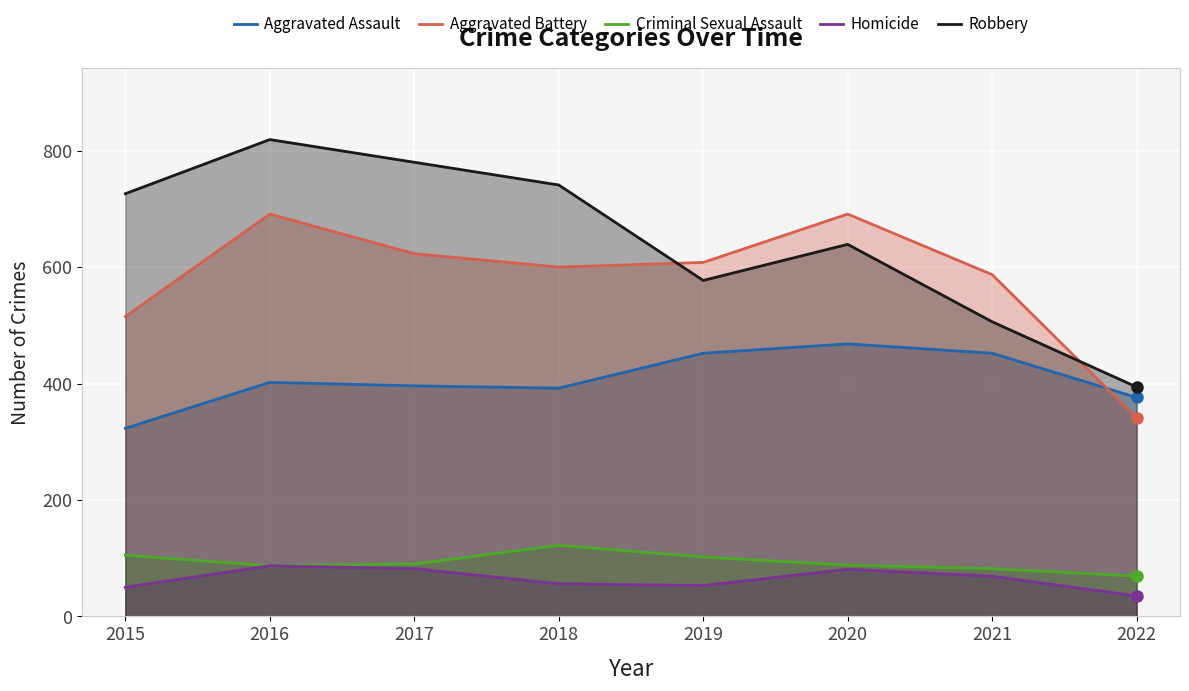

At how many categories does at least one series exceed 656?

5